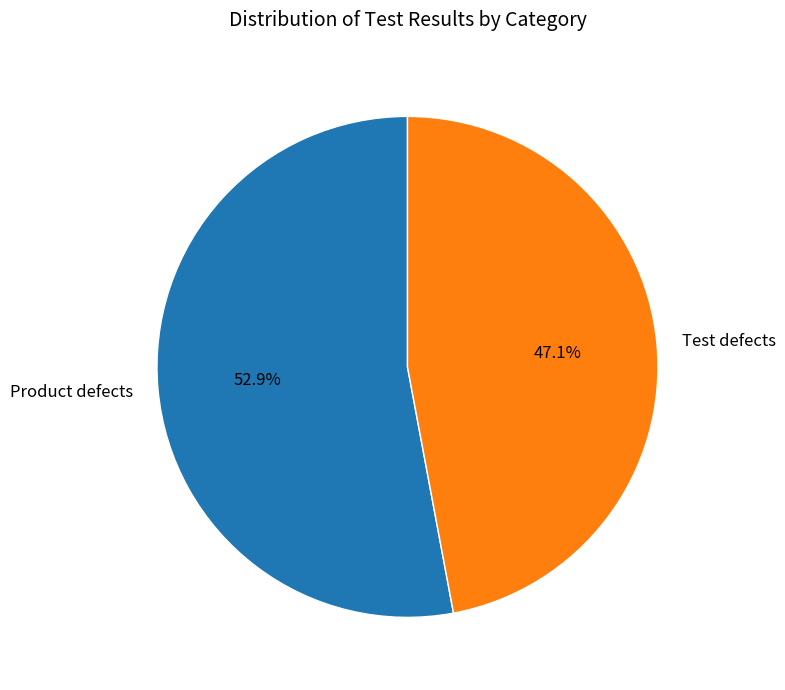

What is the smallest slice in the pie chart?

Test defects